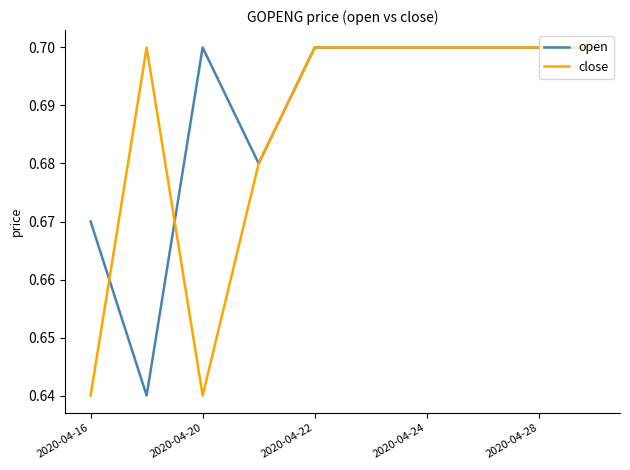

Rank the series by their average value, from lowest to highest.

close, open